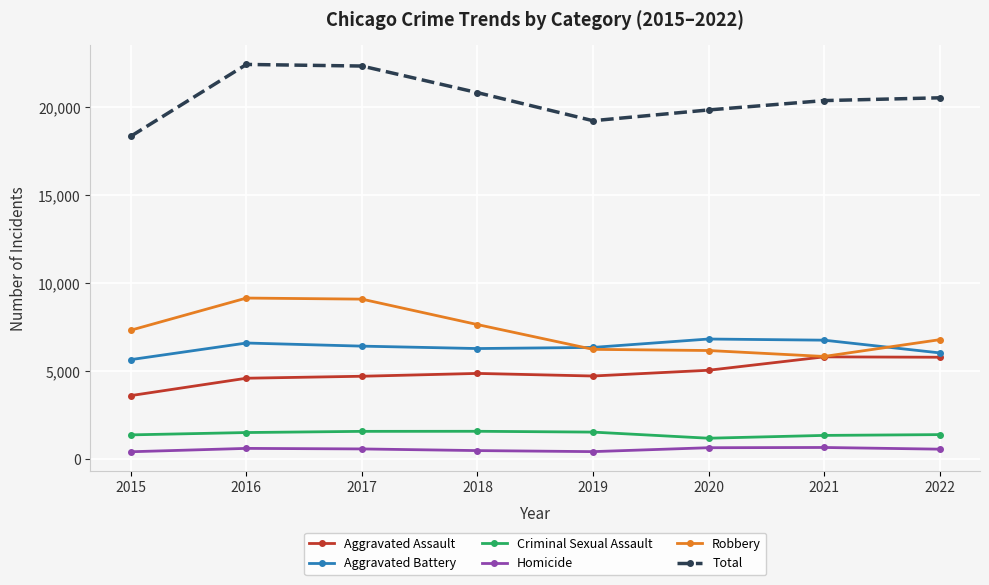

How many distinct data groups are displayed?

6